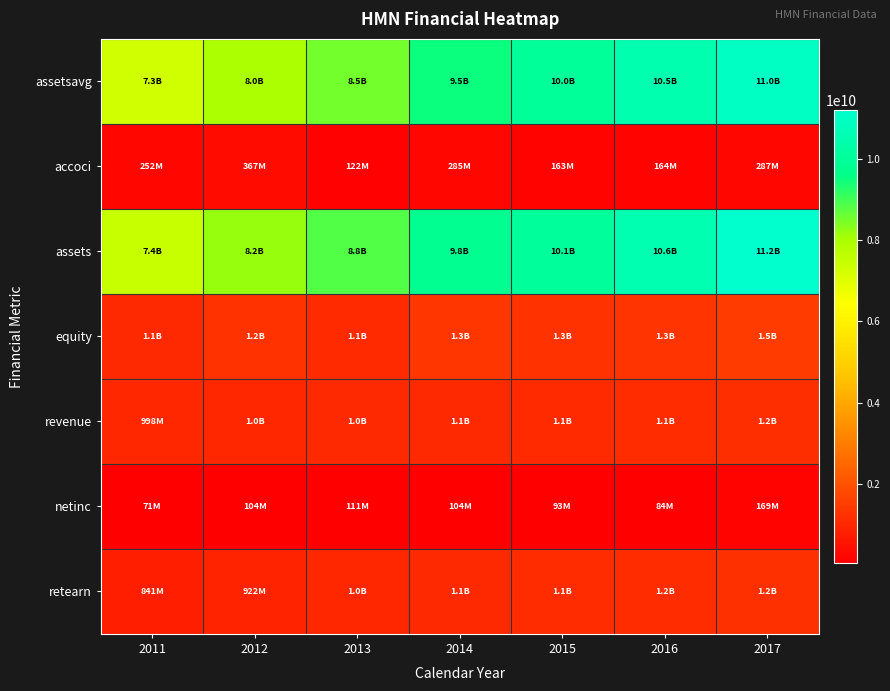

Reading left to right, transcribe all the data shown in this chart.

assetsavg: 2011=7288478750	2012=7952721750	2013=8540633750	2014=9485279500	2015=10001107500	2016=10491397500	2017=10974582000
accoci: 2011=251980000	2012=367089000	2013=122214000	2014=284601000	2015=163373000	2016=163921000	2017=286960000
assets: 2011=7435169000	2012=8167726000	2013=8826672000	2014=9768527000	2015=10056972000	2016=10576824000	2017=11198340000
equity: 2011=1055353000	2012=1245803000	2013=1099305000	2014=1336463000	2015=1264661000	2016=1293982000	2017=1501573000
revenue: 2011=998302000	2012=1010814000	2013=1031267000	2014=1060685000	2015=1080448000	2016=1128910000	2017=1171550000
netinc: 2011=70506000	2012=103866000	2013=110893000	2014=104243000	2015=93482000	2016=83765000	2017=169459000
retearn: 2011=840644000	2012=921969000	2013=1000312000	2014=1065318000	2015=1116277000	2016=1155732000	2017=1231177000